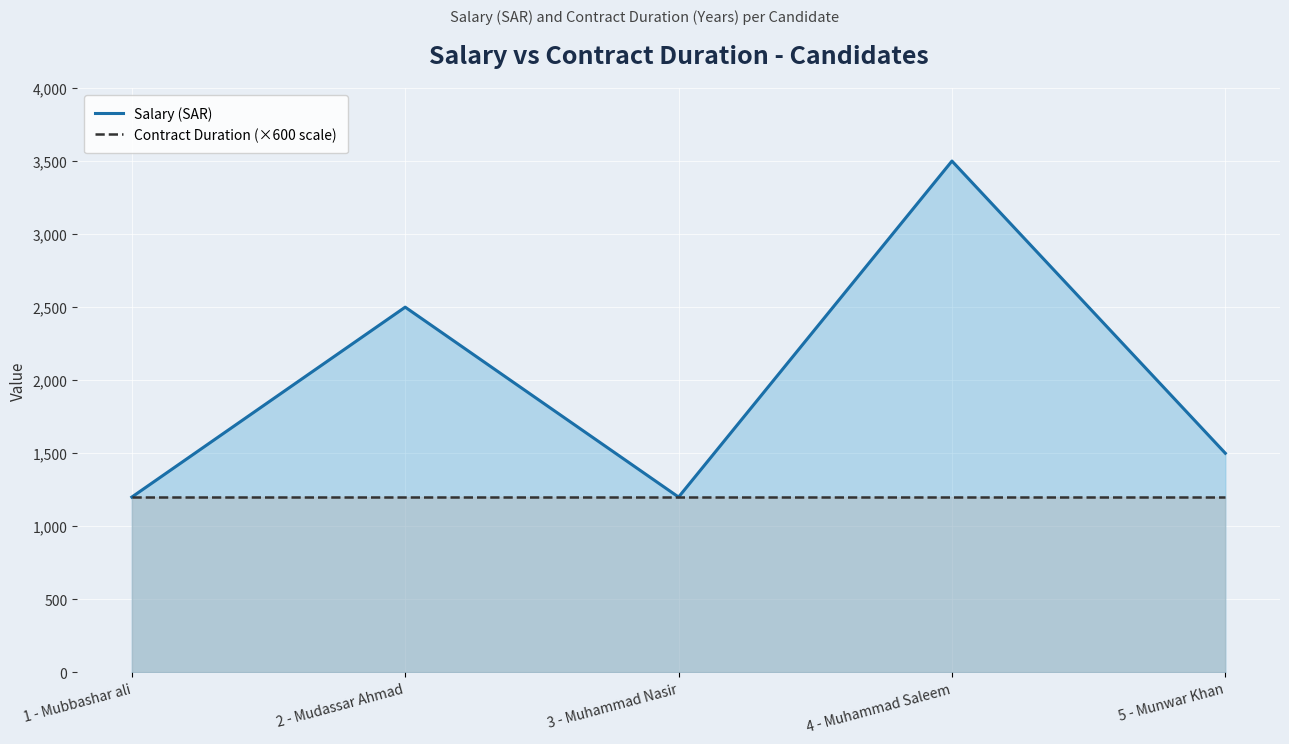

Reading left to right, list all the values displayed in this chart.

Salary (SAR): 1 - Mubbashar ali=1200	2 - Mudassar Ahmad=2500	3 - Muhammad Nasir=1200	4 - Muhammad Saleem=3500	5 - Munwar Khan=1500
Contract Duration (×600 scale): 1 - Mubbashar ali=1200	2 - Mudassar Ahmad=1200	3 - Muhammad Nasir=1200	4 - Muhammad Saleem=1200	5 - Munwar Khan=1200